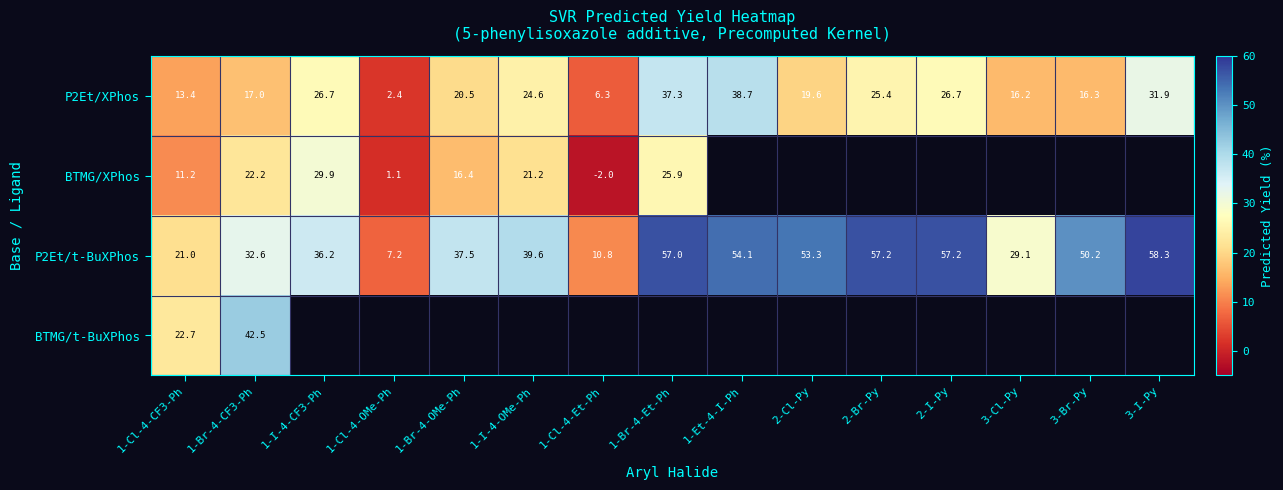

What is the difference between the maximum and minimum values in the P2Et/t-BuXPhos series?

51.1